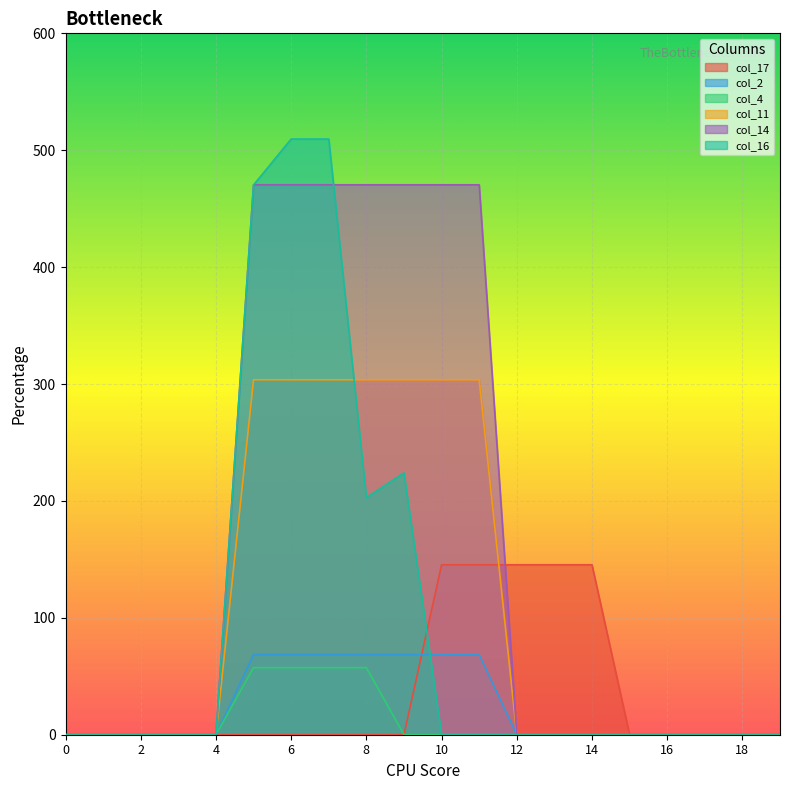

True or false: col_16 and col_17 intersect in this chart.

True